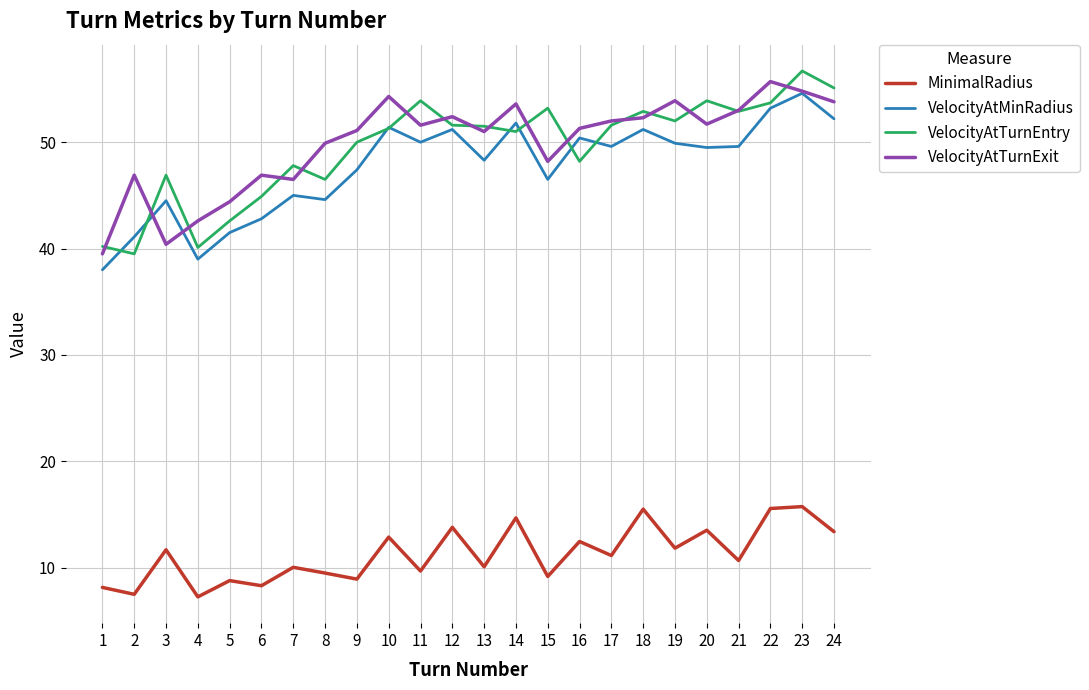

Which category has the lowest value in the VelocityAtTurnEntry series?

2